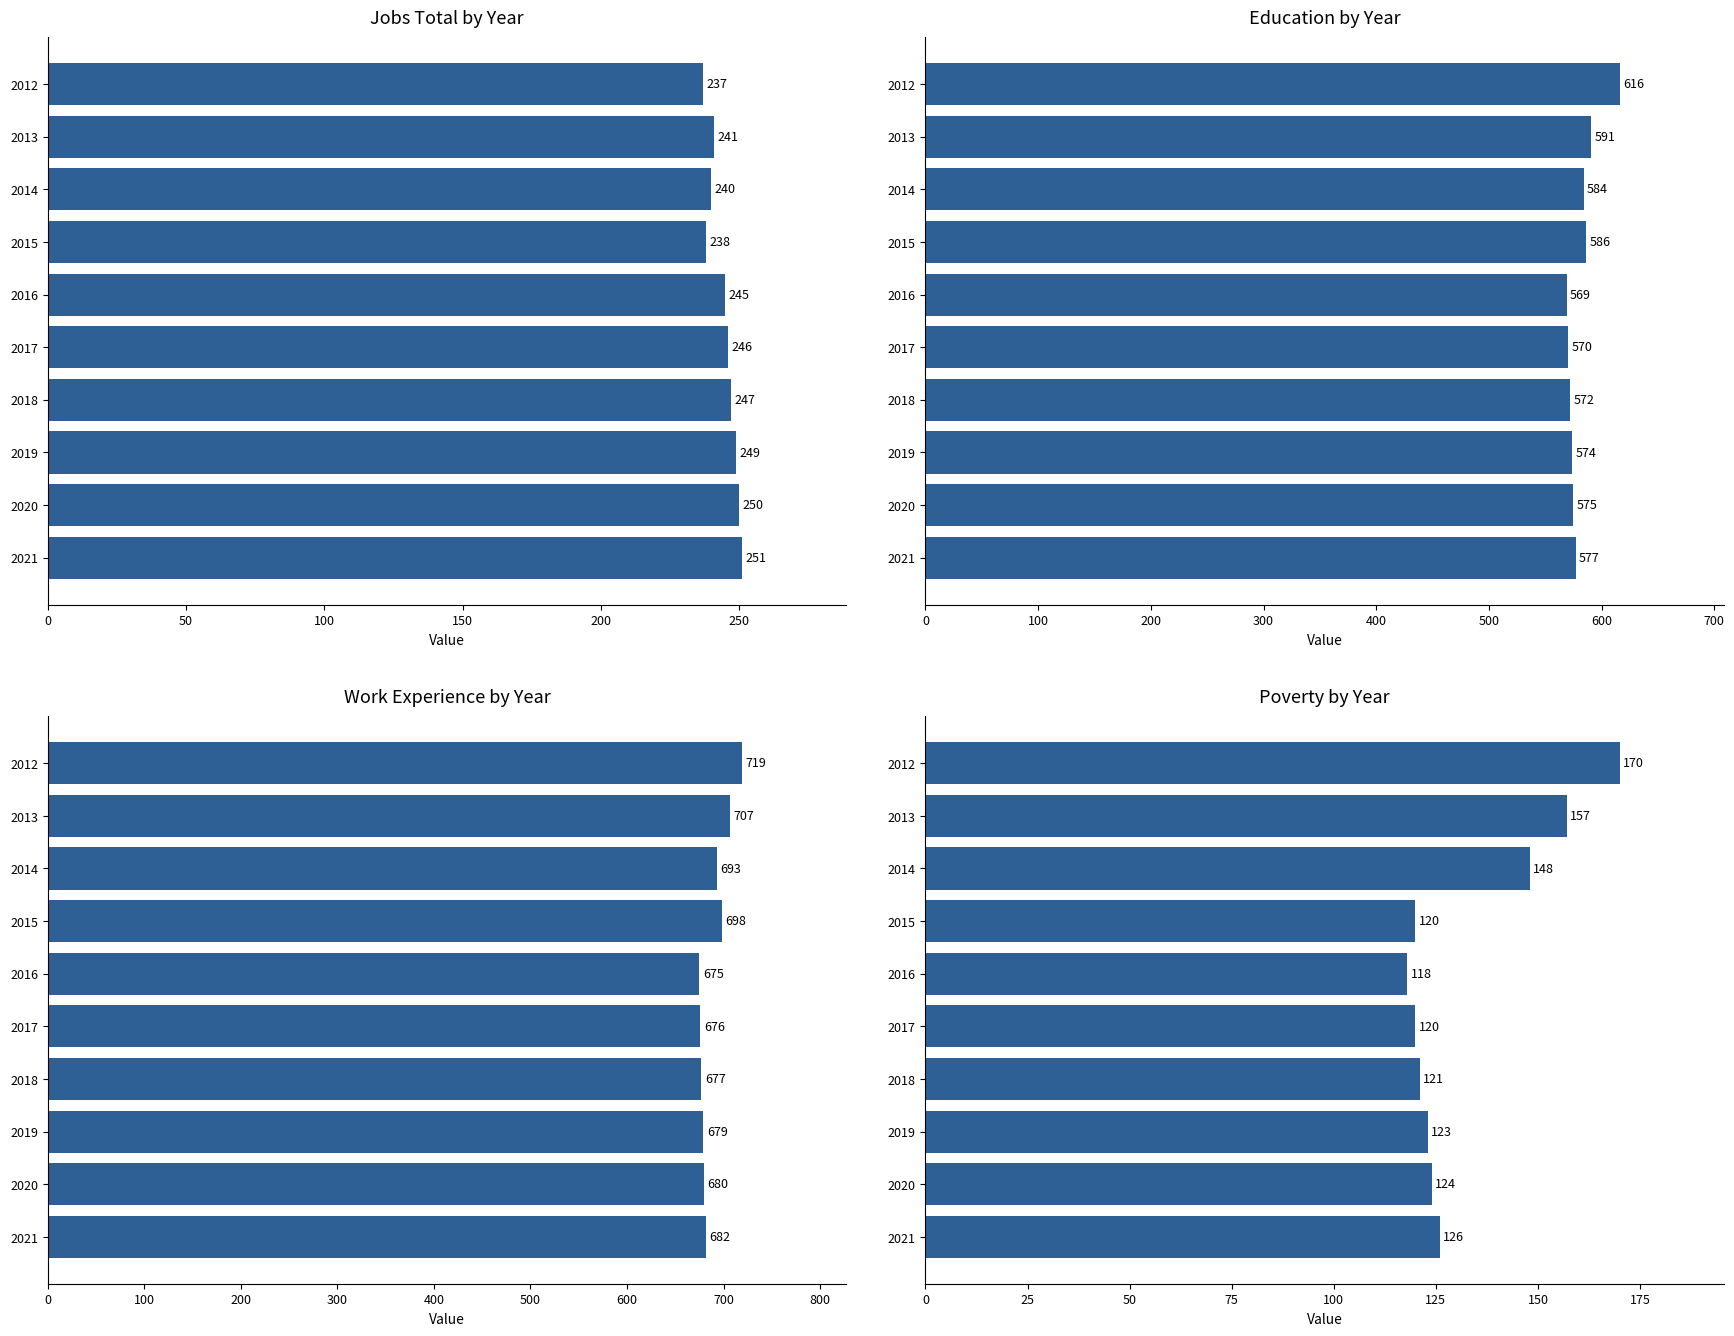

Which series has the largest range (max minus min)?

Poverty